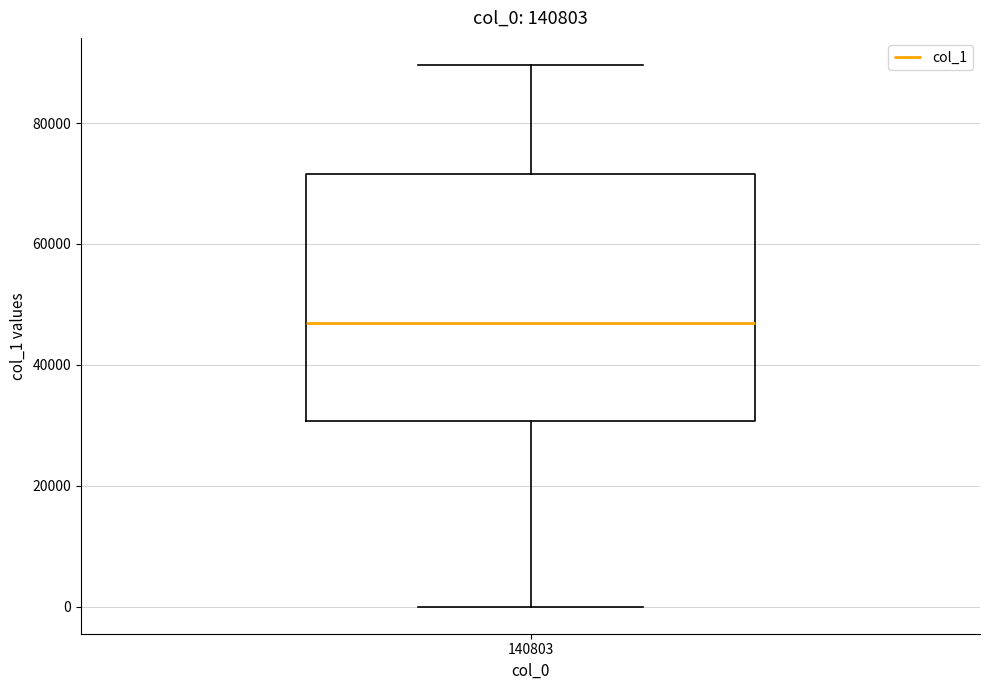

Where does the upper whisker of the box at x = 140803 end on the y-axis? The values are not printed on the chart, so give them approximately, as read against the axis.

90000